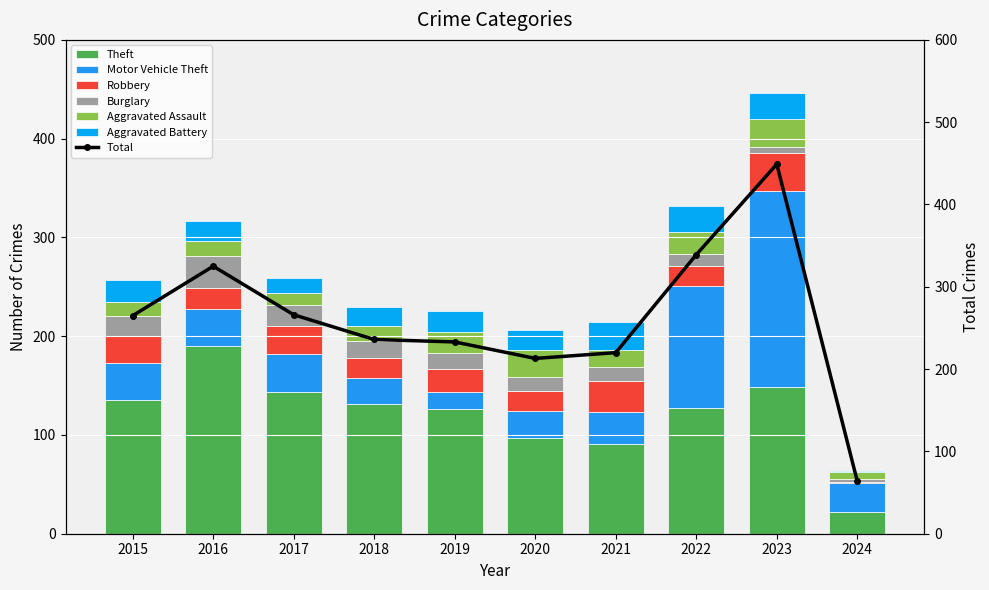

List the labels in order of Burglary value, smallest first.

2024, 2023, 2022, 2021, 2020, 2019, 2018, 2015, 2017, 2016